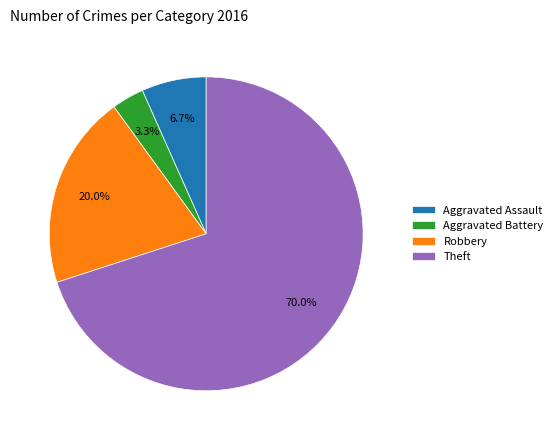

Between Theft and Aggravated Assault, which is larger?

Theft